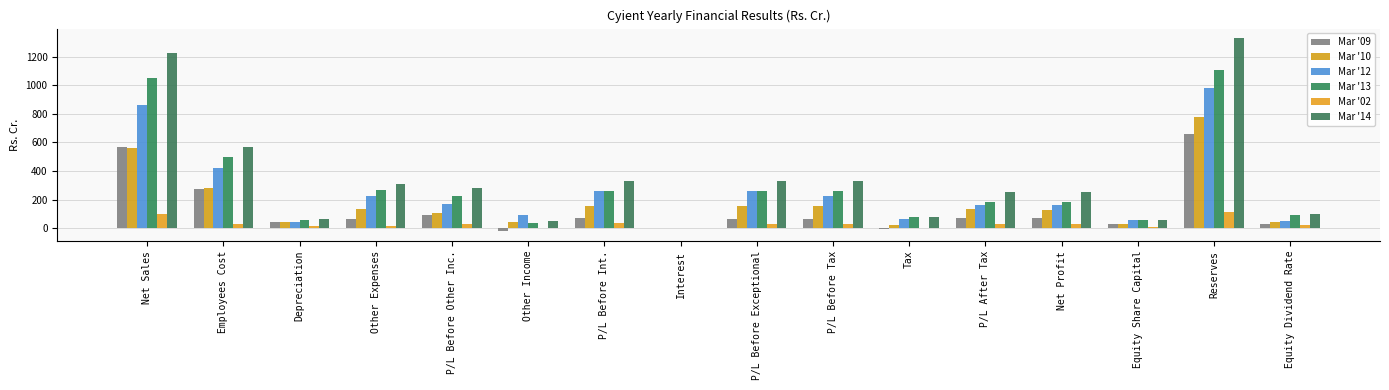

The value of Mar '02 at P/L Before Exceptional is 31.3. True or false?

True